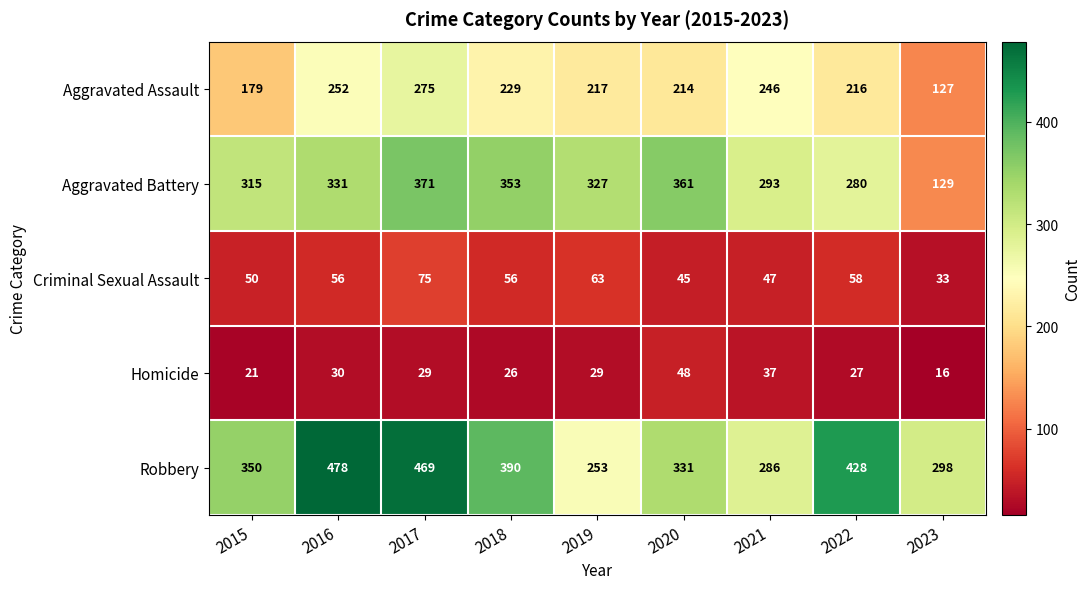

Which series has the largest range (max minus min)?

Aggravated Battery